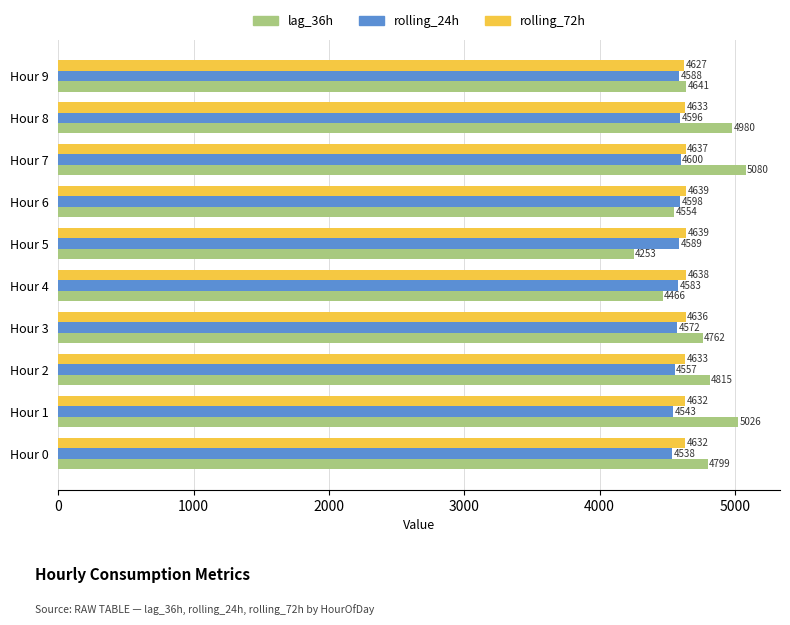

What is the difference between the maximum and minimum values in the rolling_72h series?

12.0